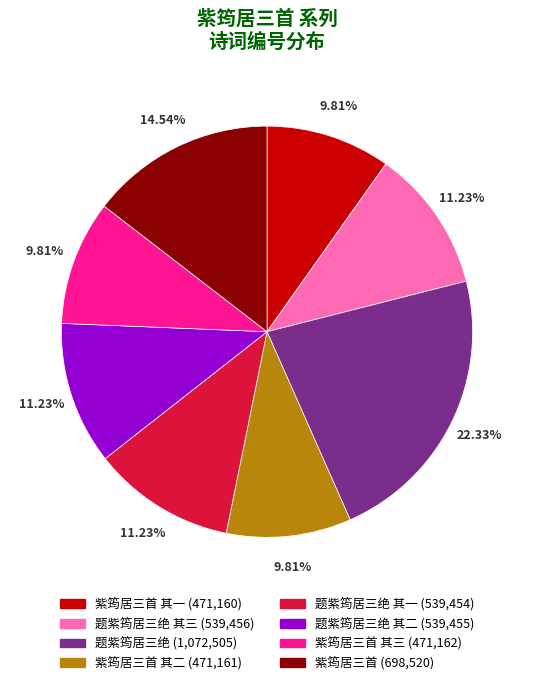

Does any single category account for the majority?

No